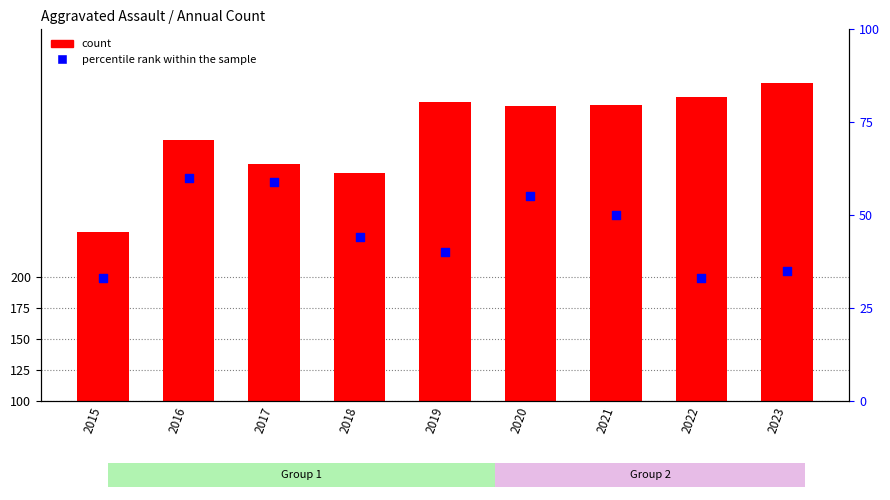

What is the total value across all series at 2023?

292